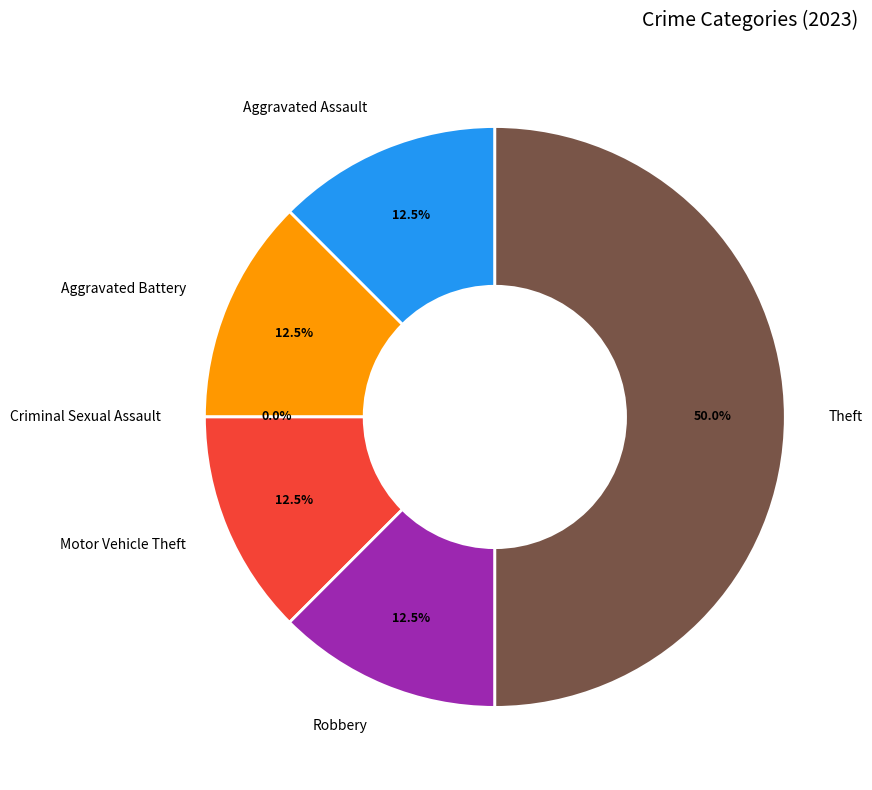

To the nearest percent, what is the combined percentage of Robbery and Criminal Sexual Assault?

12%